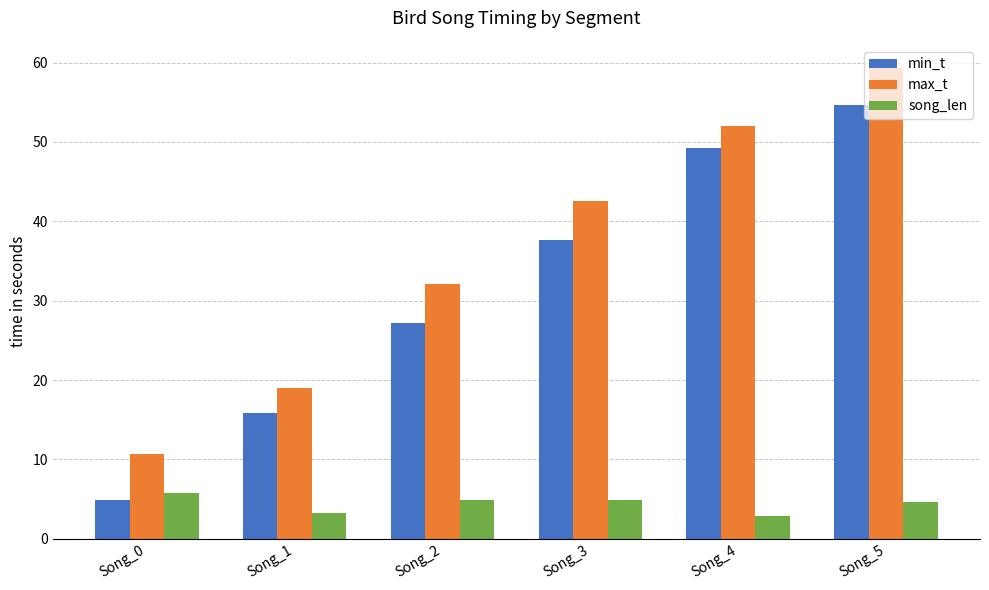

The value of max_t at Song_4 is 52.1. True or false?

True